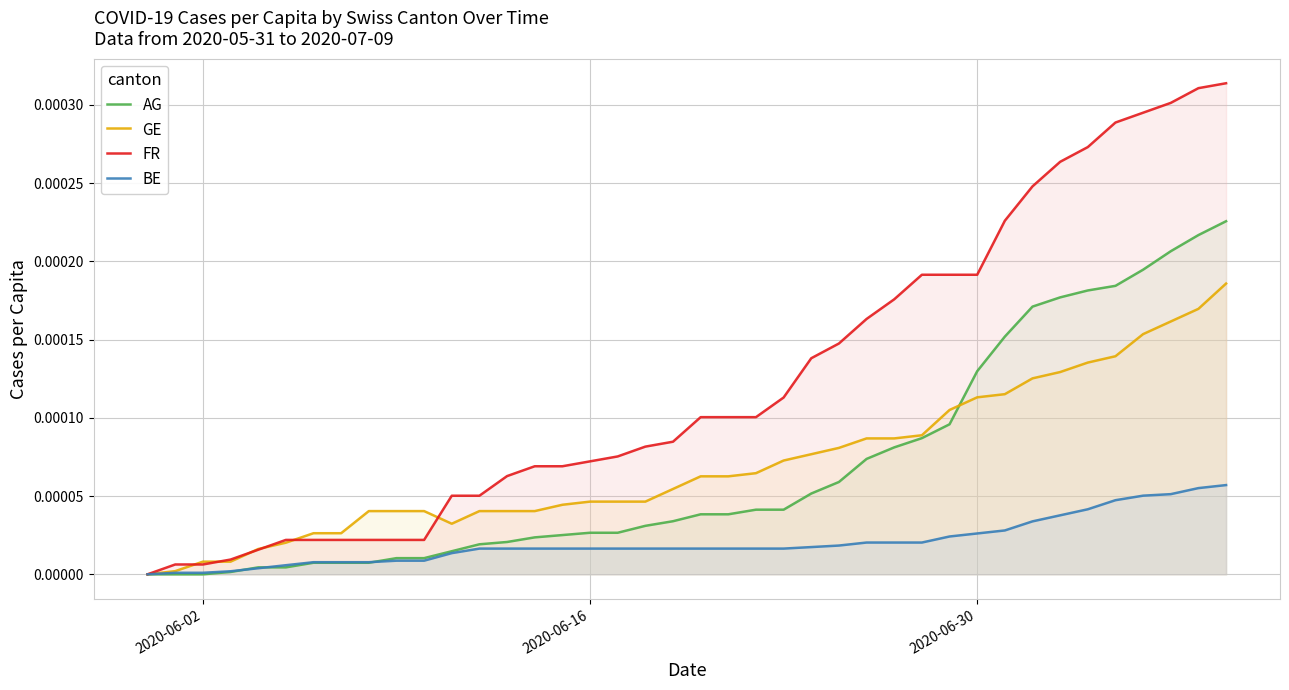

Which series has the widest spread of values?

FR